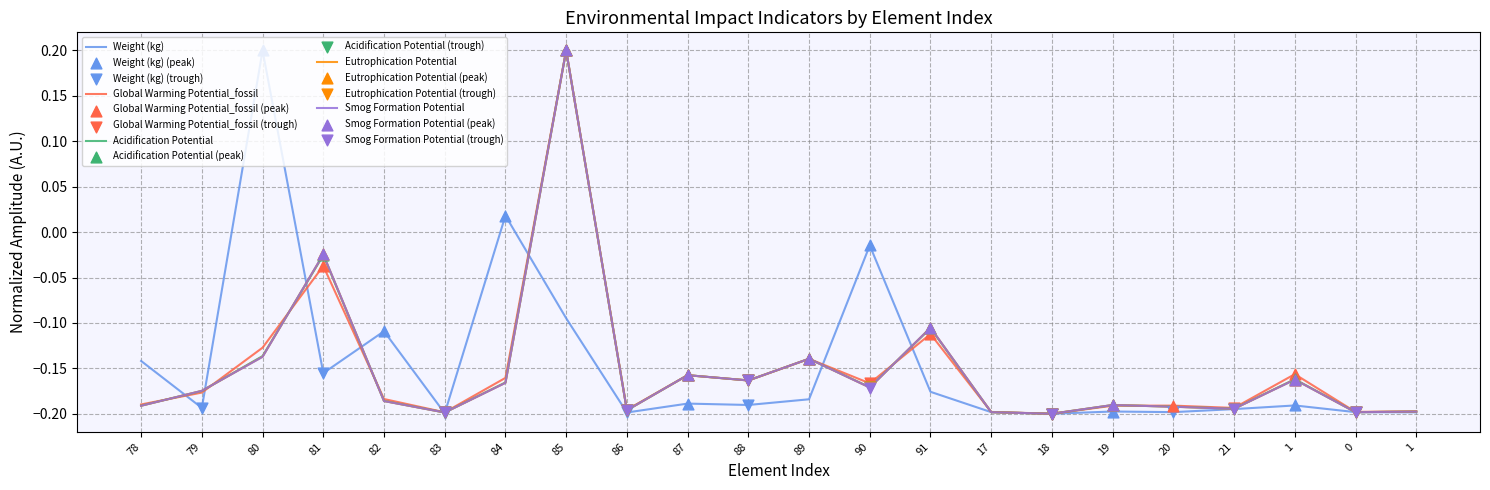

How many lines are shown in the chart?

5